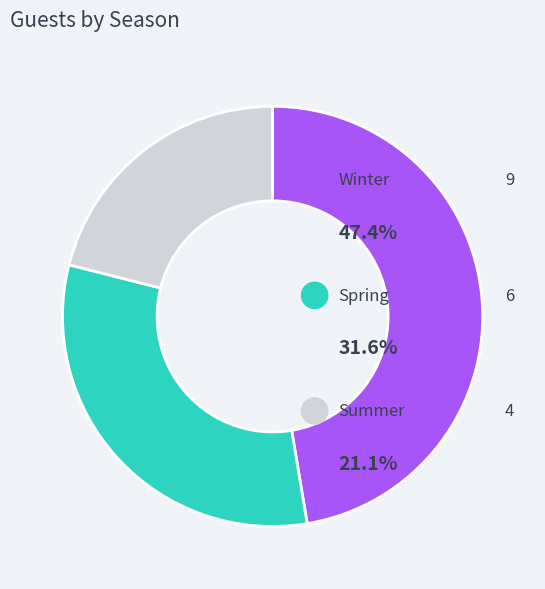

To the nearest percent, what percentage of the pie is Summer?

21%